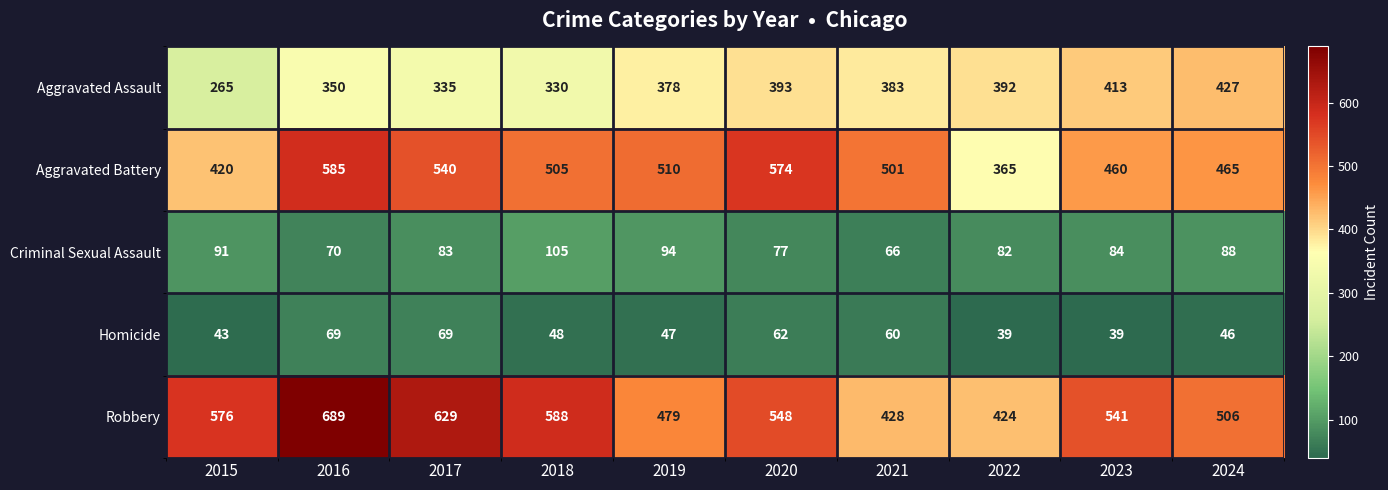

What is the sum of the Aggravated Assault values at 2019 and 2022?

770